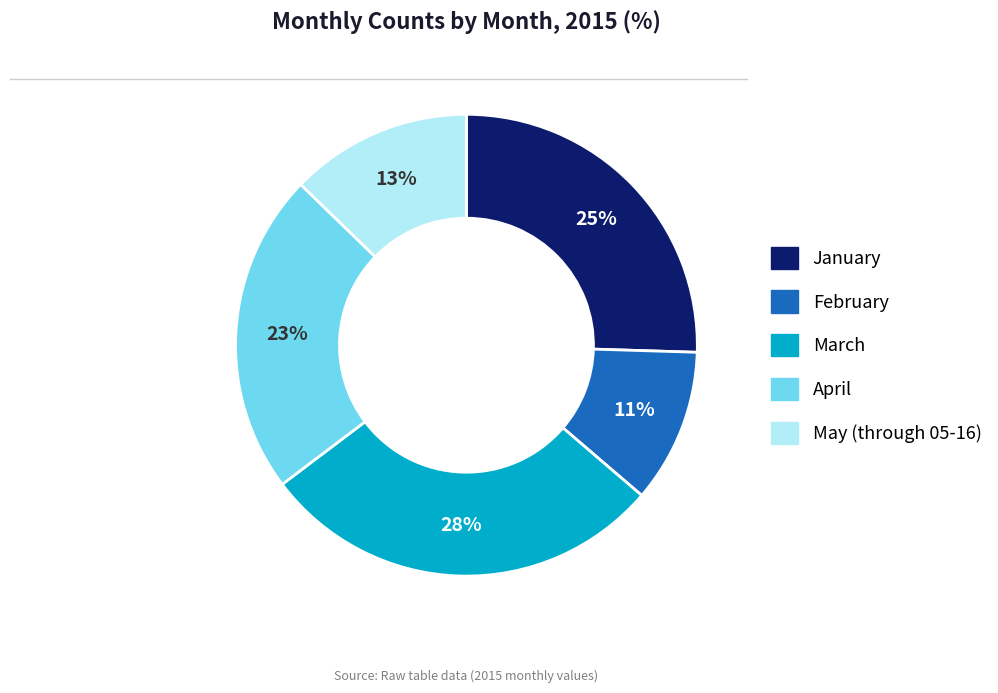

What percentage is the January slice, to the nearest percent?

25%